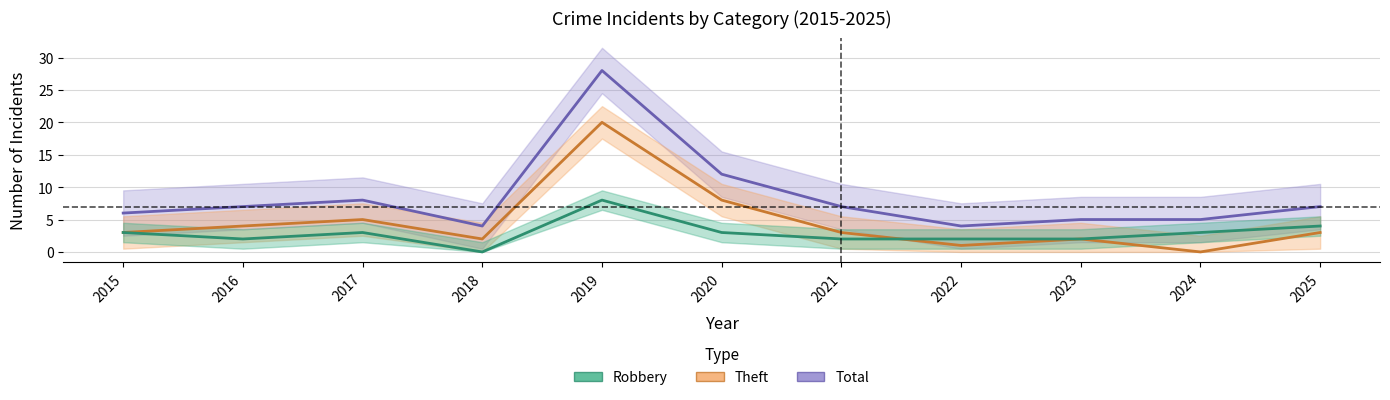

List the series in order of their peak value, highest first.

Total, Theft, Robbery